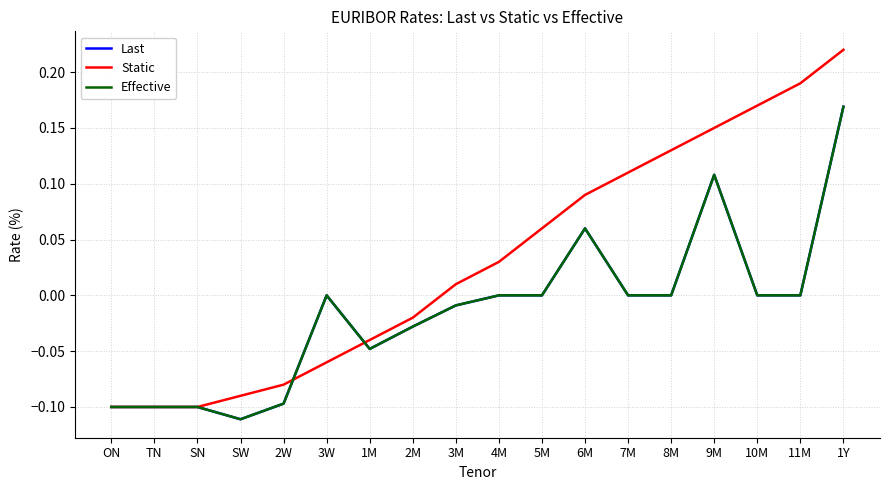

Reading left to right, extract all data points from this chart.

Last: ON=-0.1	TN=-0.1	SN=-0.1	SW=-0.1	2W=-0.1	3W=0.0	1M=-0.0	2M=-0.0	3M=-0.0	4M=0.0	5M=0.0	6M=0.1	7M=0.0	8M=0.0	9M=0.1	10M=0.0	11M=0.0	1Y=0.2
Static: ON=-0.1	TN=-0.1	SN=-0.1	SW=-0.1	2W=-0.1	3W=-0.1	1M=-0.0	2M=-0.0	3M=0.0	4M=0.0	5M=0.1	6M=0.1	7M=0.1	8M=0.1	9M=0.1	10M=0.2	11M=0.2	1Y=0.2
Effective: ON=-0.1	TN=-0.1	SN=-0.1	SW=-0.1	2W=-0.1	3W=0.0	1M=-0.0	2M=-0.0	3M=-0.0	4M=0.0	5M=0.0	6M=0.1	7M=0.0	8M=0.0	9M=0.1	10M=0.0	11M=0.0	1Y=0.2